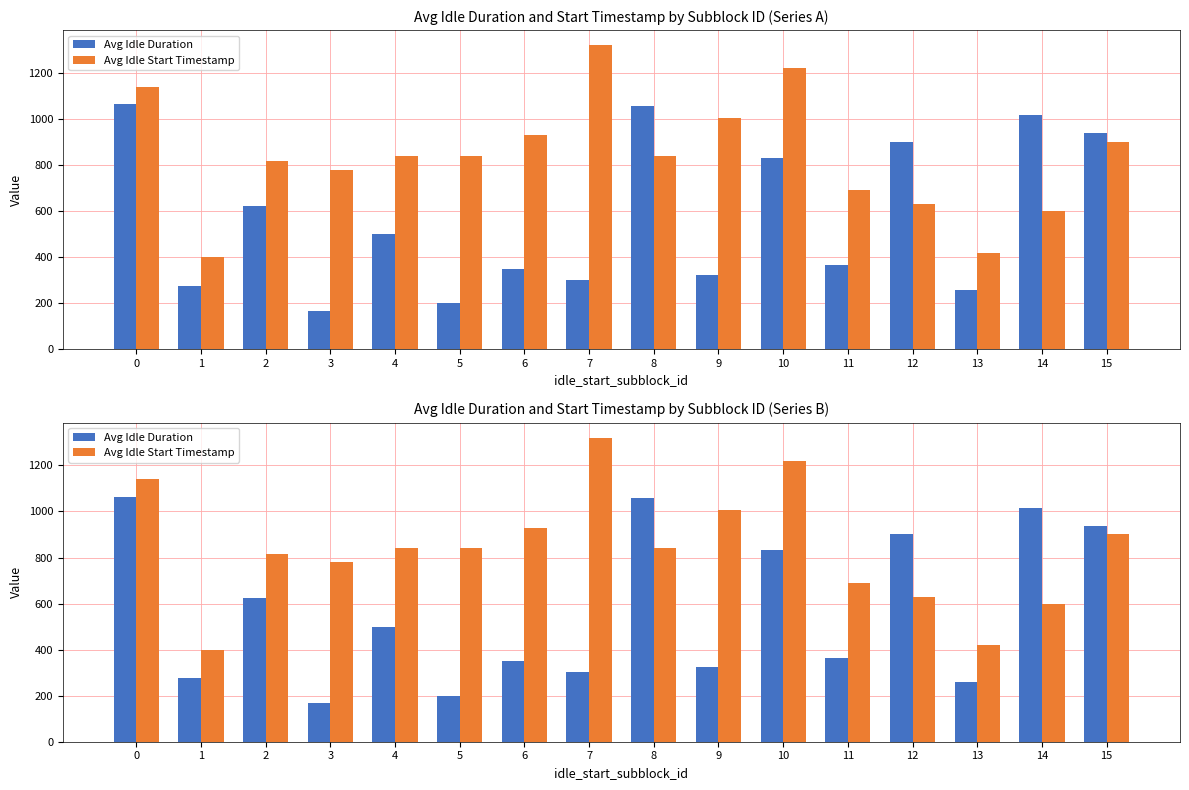

List the series in order of their overall mean, lowest first.

Avg Idle Duration, Avg Idle Start Timestamp